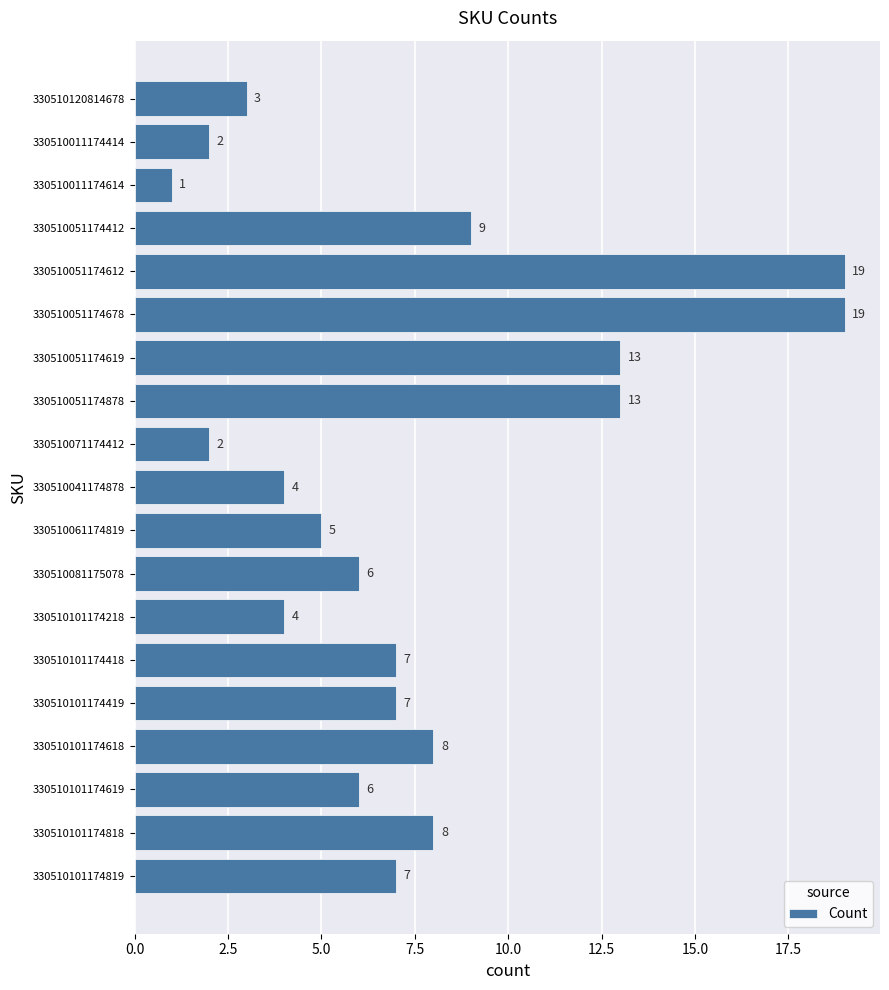

What is the average value?

8